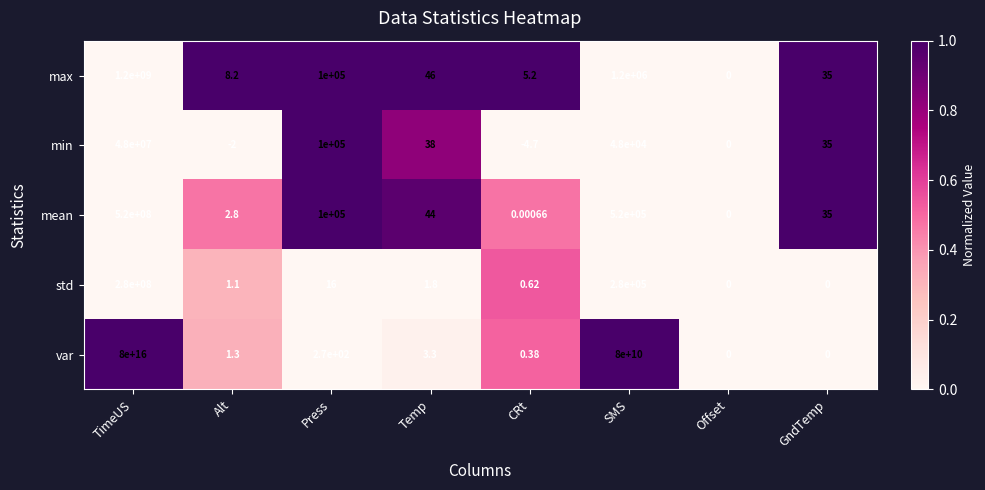

Which series has the largest range (max minus min)?

var